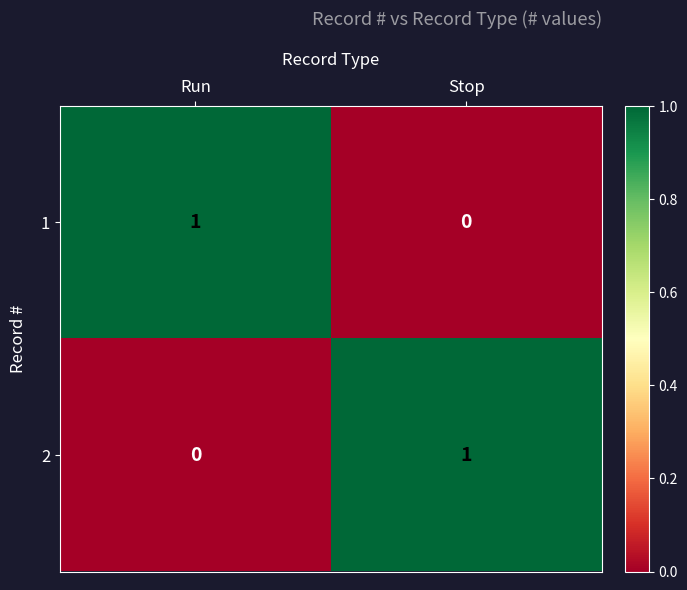

Reading left to right, transcribe all the data shown in this chart.

1: 1	0
2: 0	1